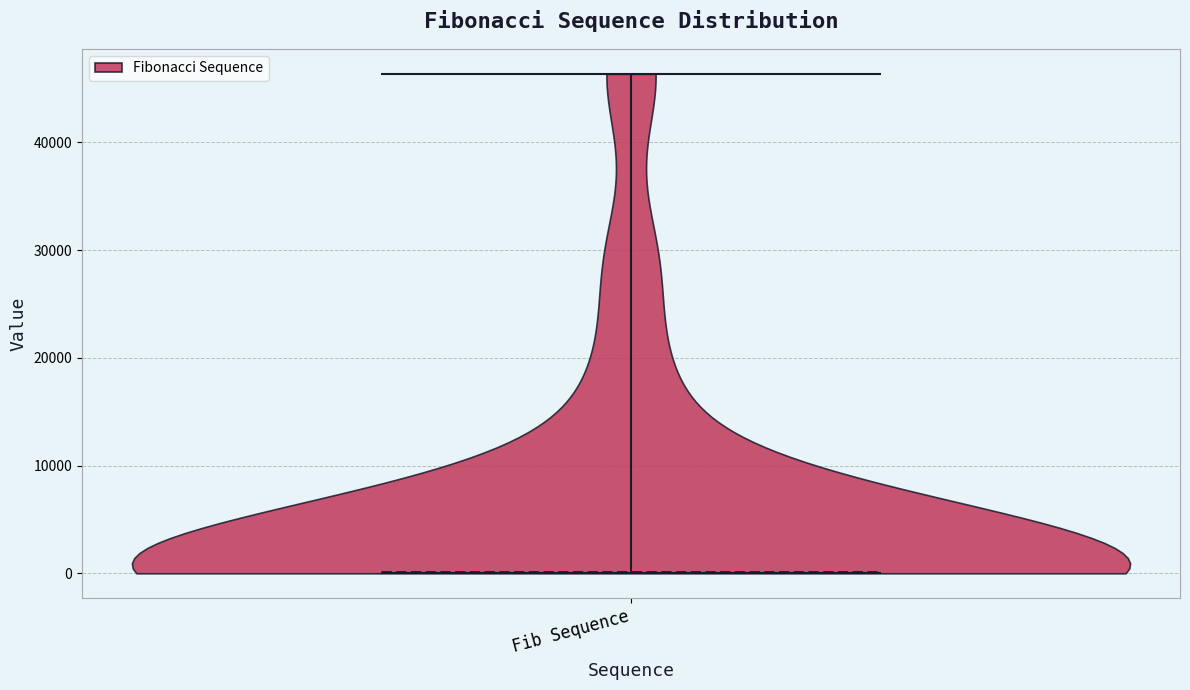

Read this violin plot against the y-axis: where its median line is, and the lowest and highest points the violin reaches. The values are not printed on the chart, so give them approximately, as read against the axis.

median line 0, lowest point 0, highest point 46000